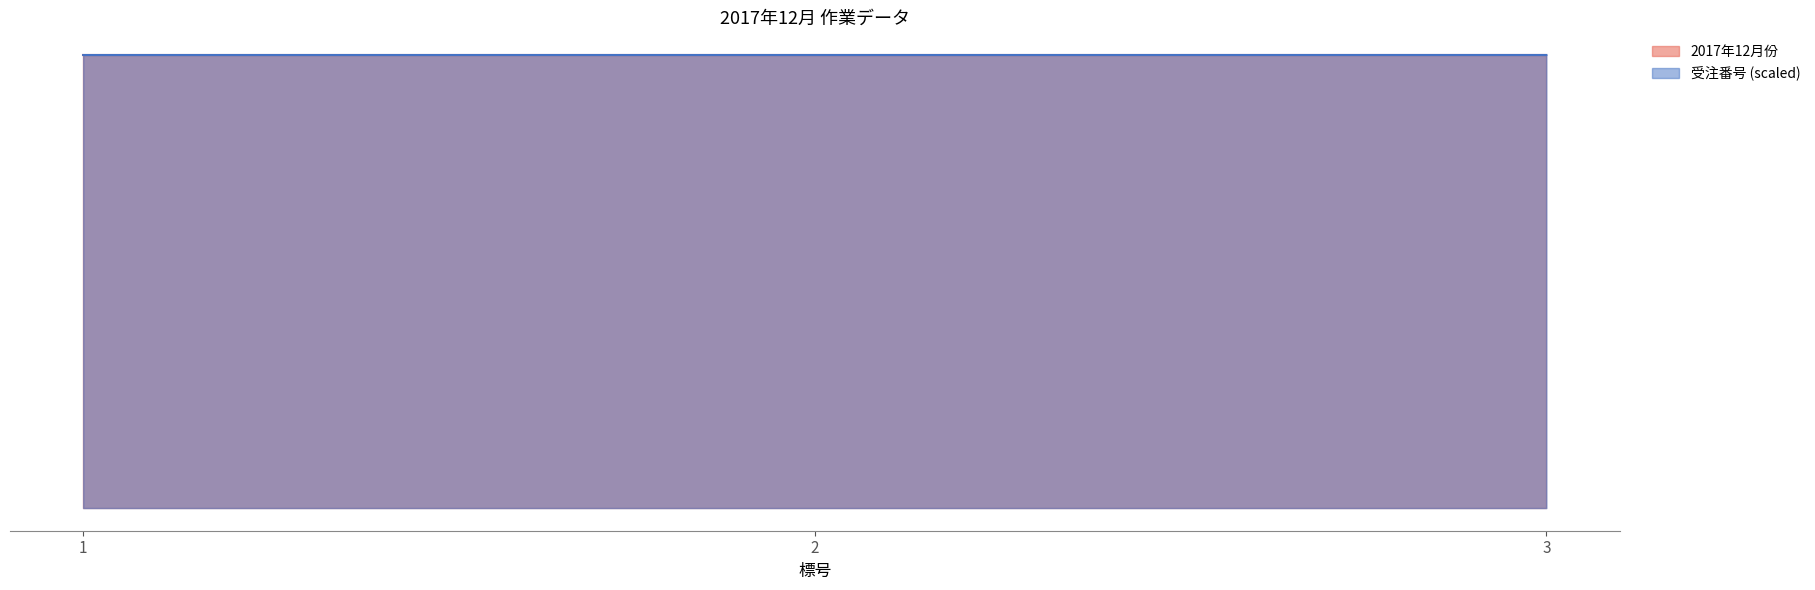

What is the value of the 受注番号 point at the 3rd from the left?

20171220.0